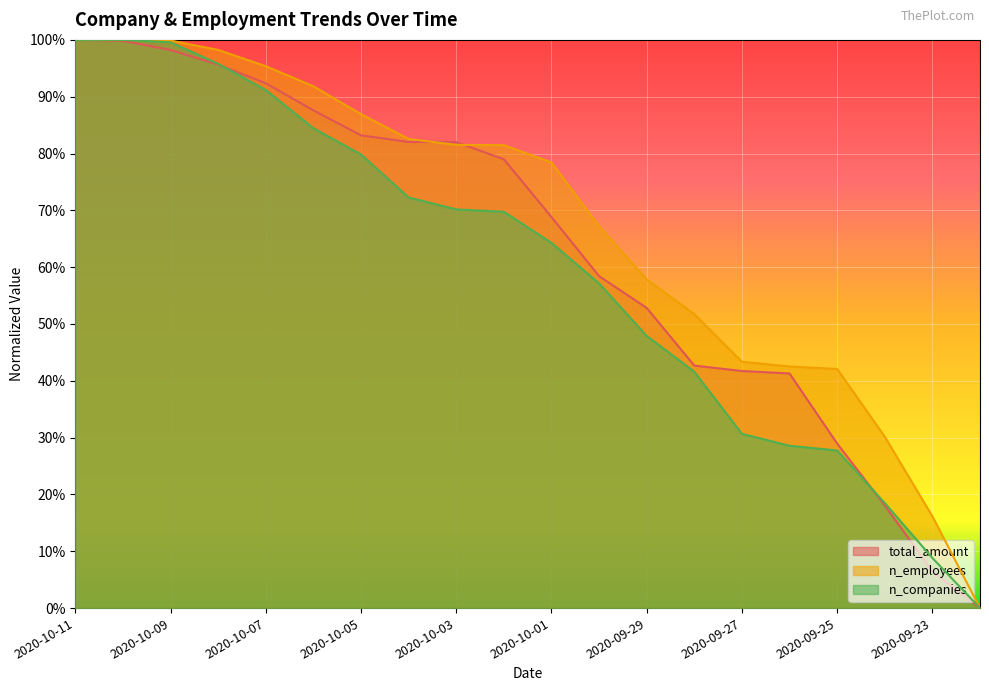

Is it true that n_companies equals 1.0 at 2020-10-10?

True